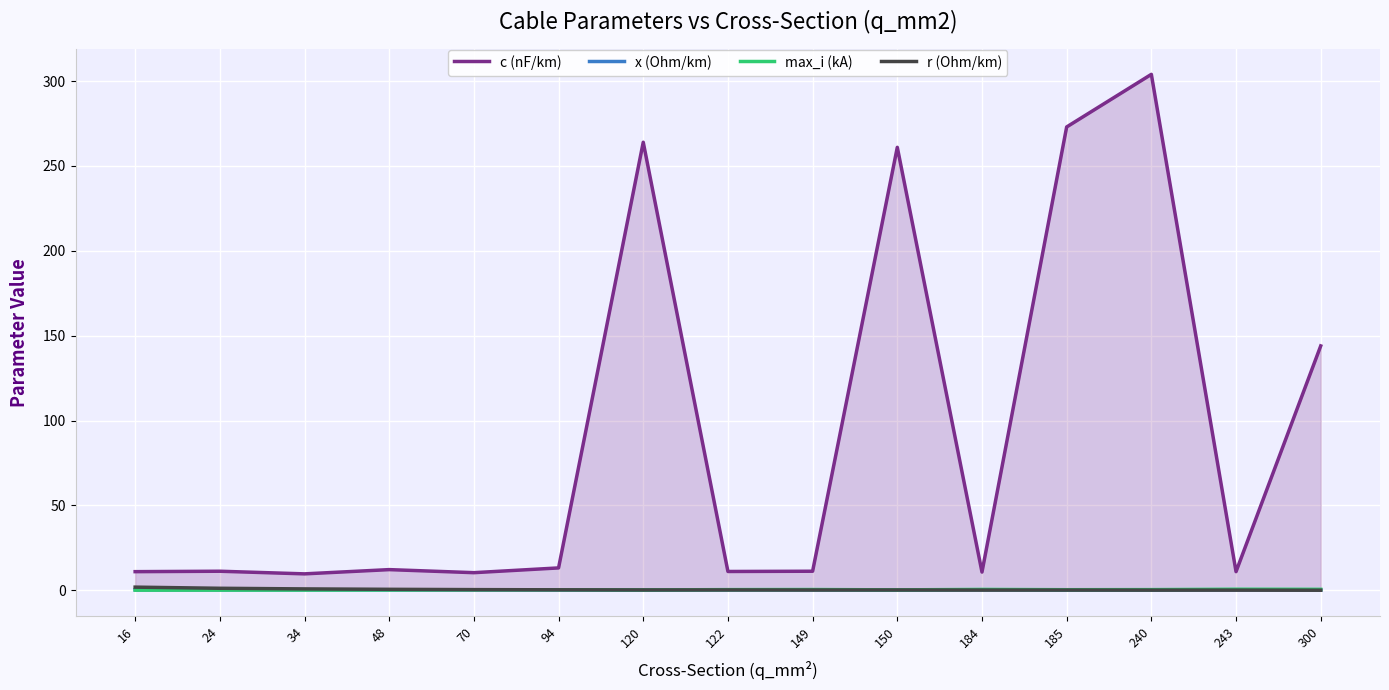

What is the difference between the second highest and minimum values in the max_i (kA) series?

0.5